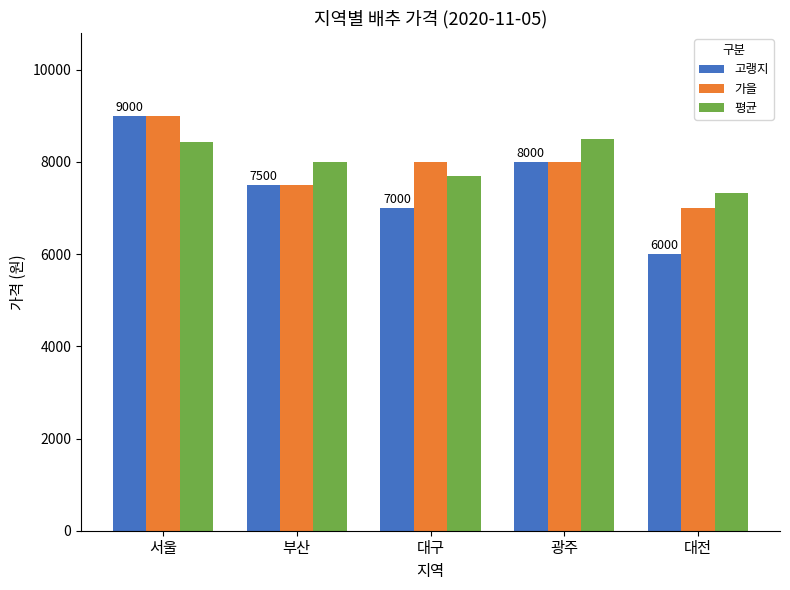

How many data points in 가을 are less than 8000?

2